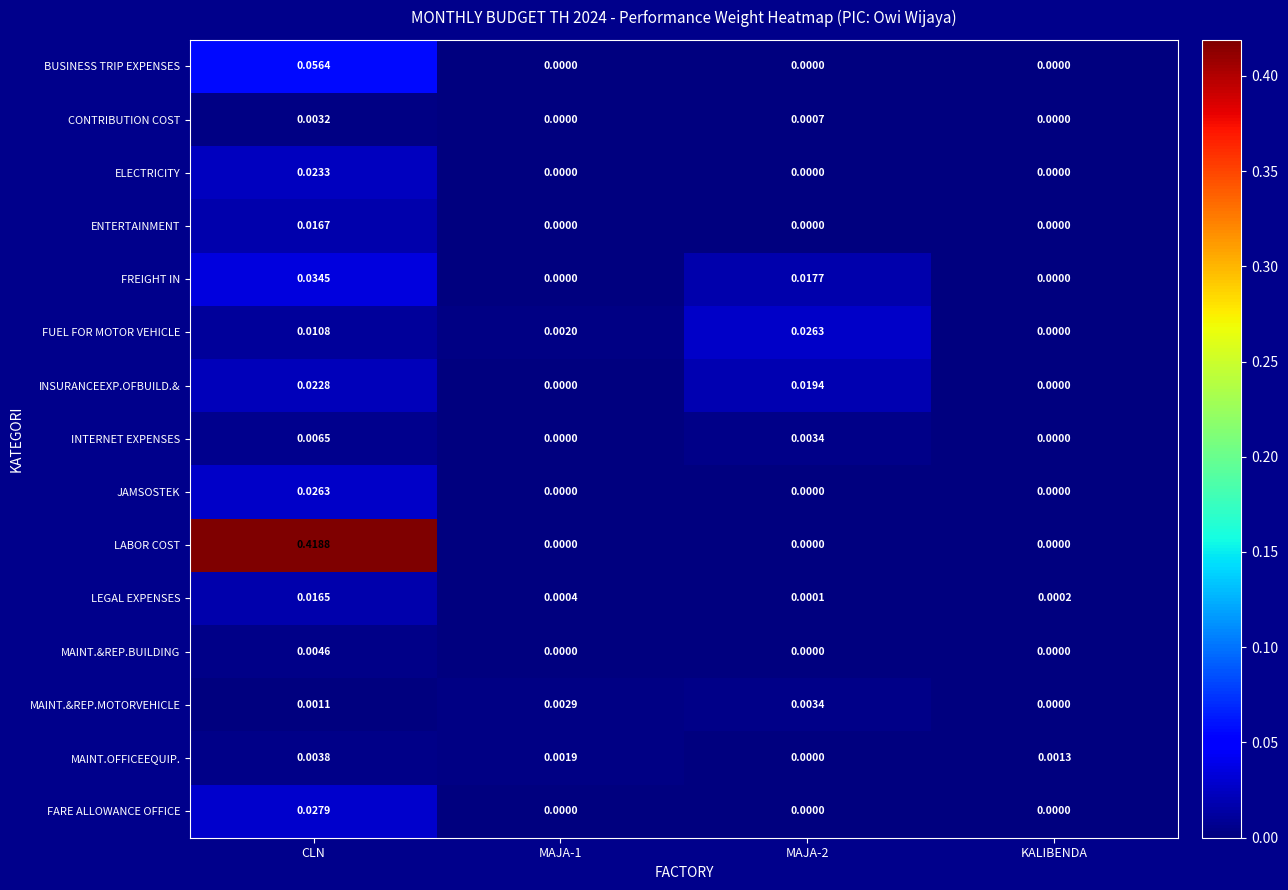

Which series changed the most between MAJA-1 and MAJA-2?

FUEL FOR MOTOR VEHICLE